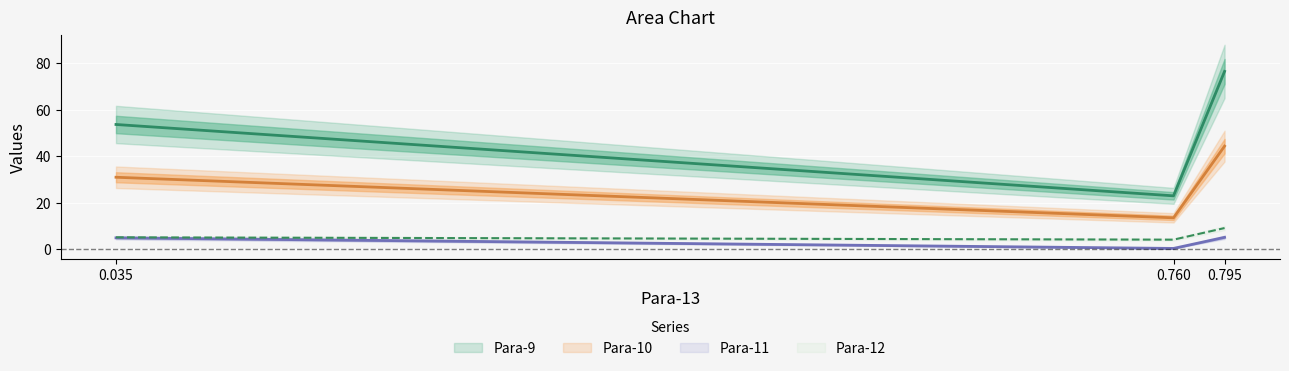

How many values in the Para-11 series are below 4?

1